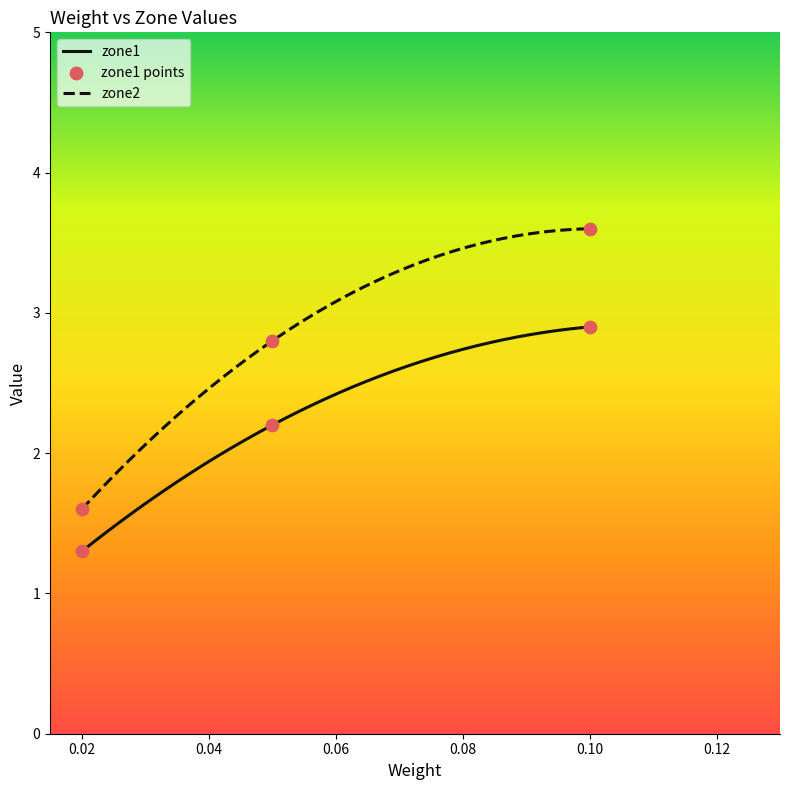

Which series reaches the minimum Y coordinate?

zone1